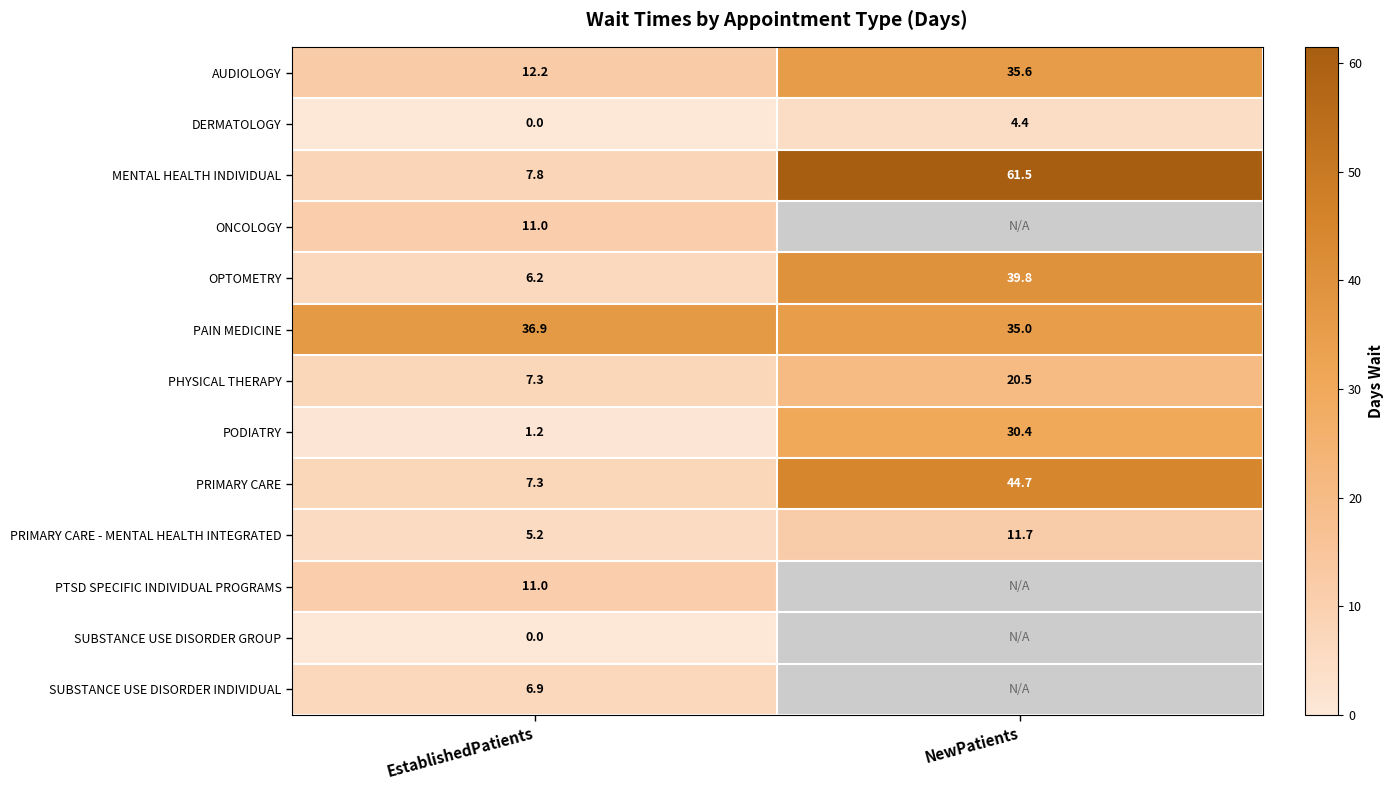

Read the OPTOMETRY value at EstablishedPatients.

6.2